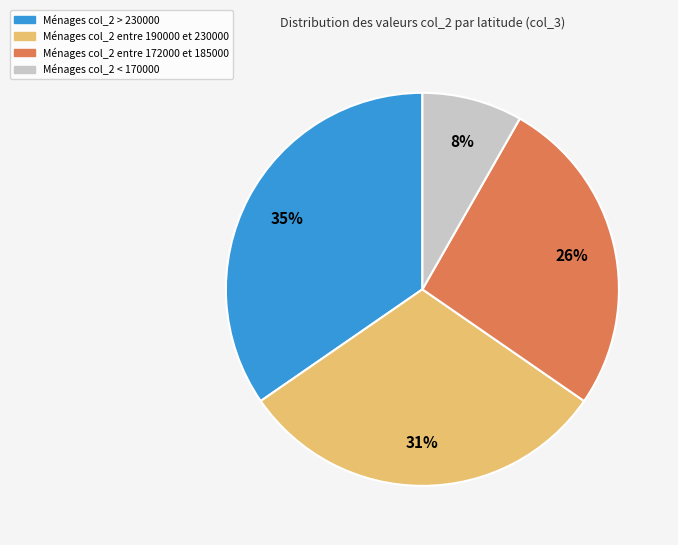

What is the ratio of the value at Ménages col_2 < 170000 to the value at Ménages col_2 entre 172000 et 185000?

0.3